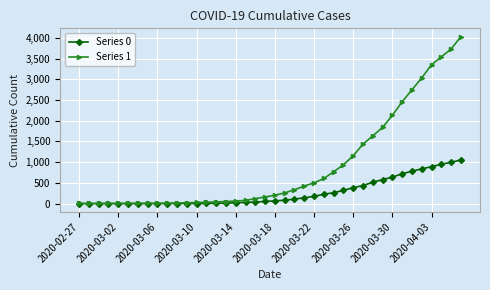

Which series has the largest total across all categories?

Series 1